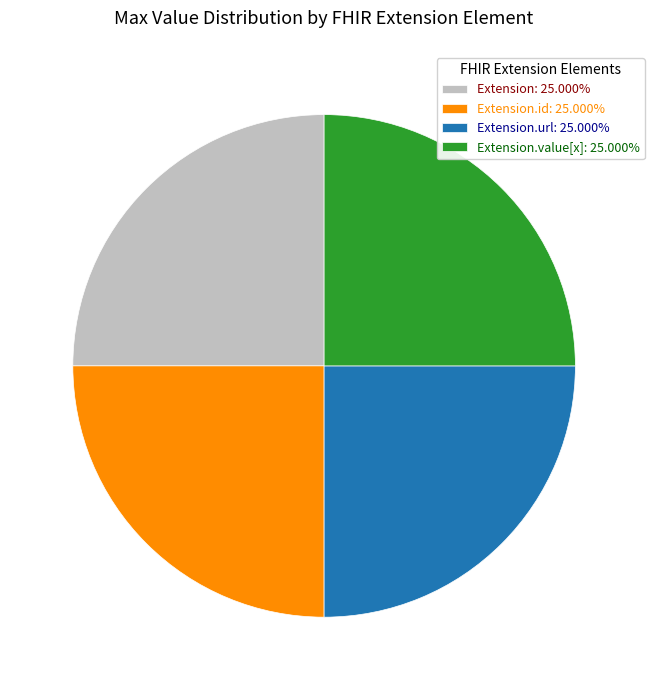

Does Extension.id: 25.000% represent more than half of the total?

No